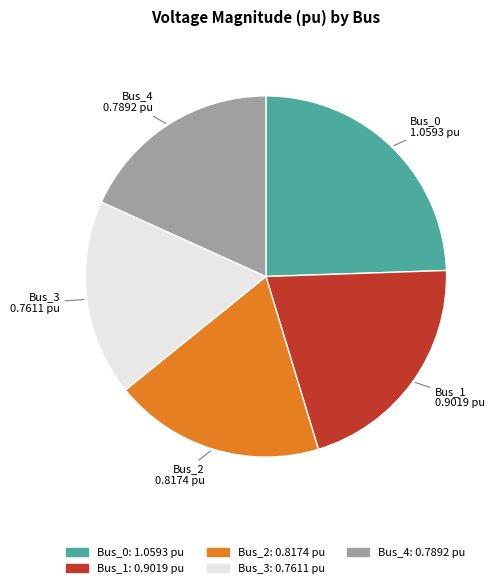

Is it true that Bus_2 is 7% of the pie?

False